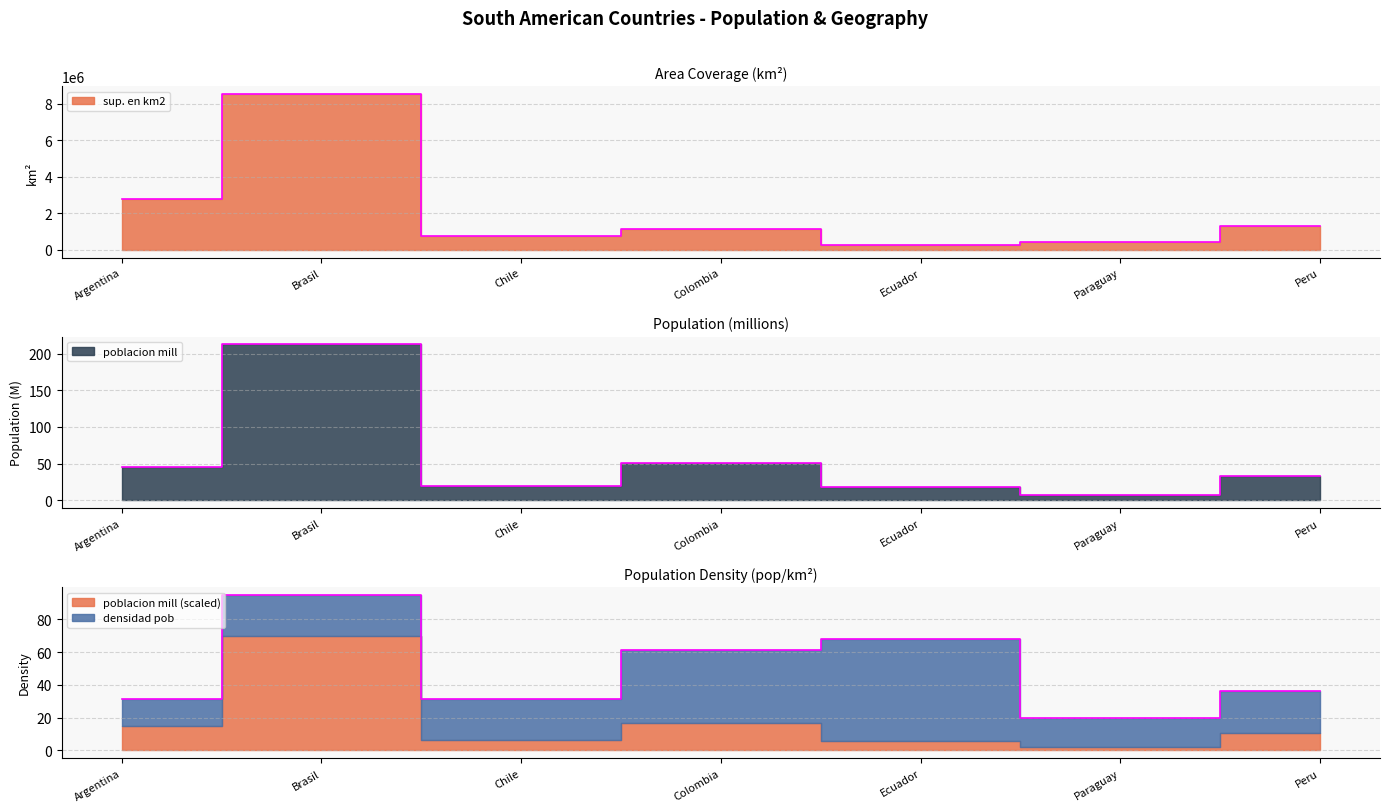

True or false: poblacion mill and sup. en km2 cross at least once.

False